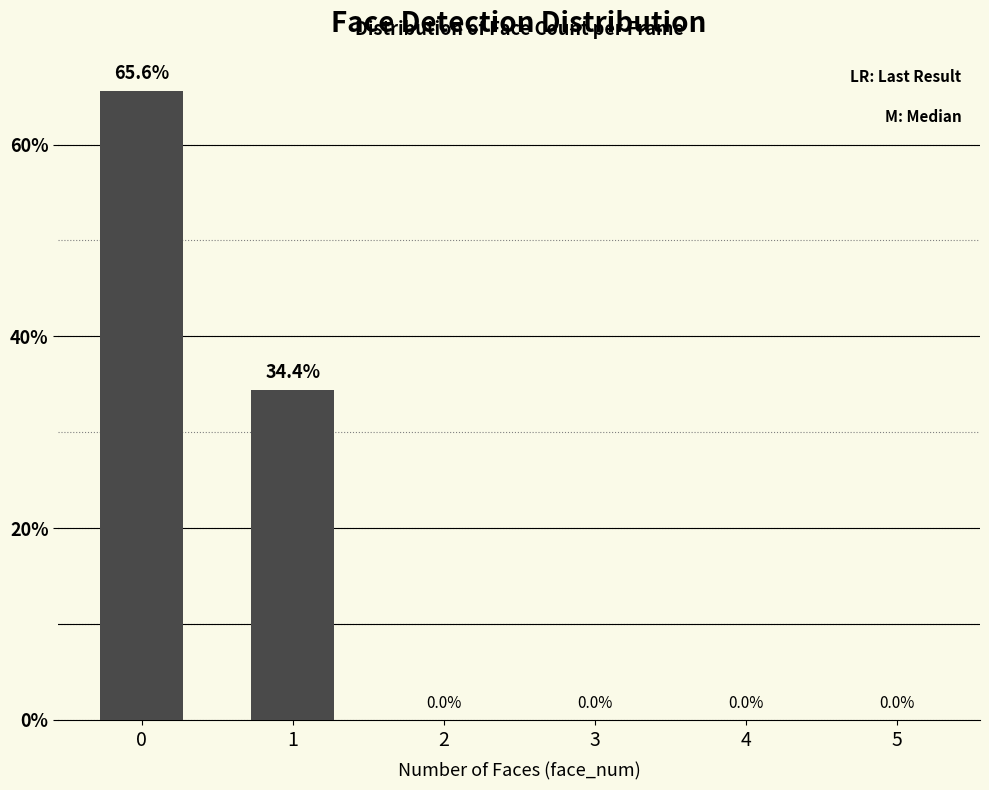

What is the maximum value shown in the chart?

65.6